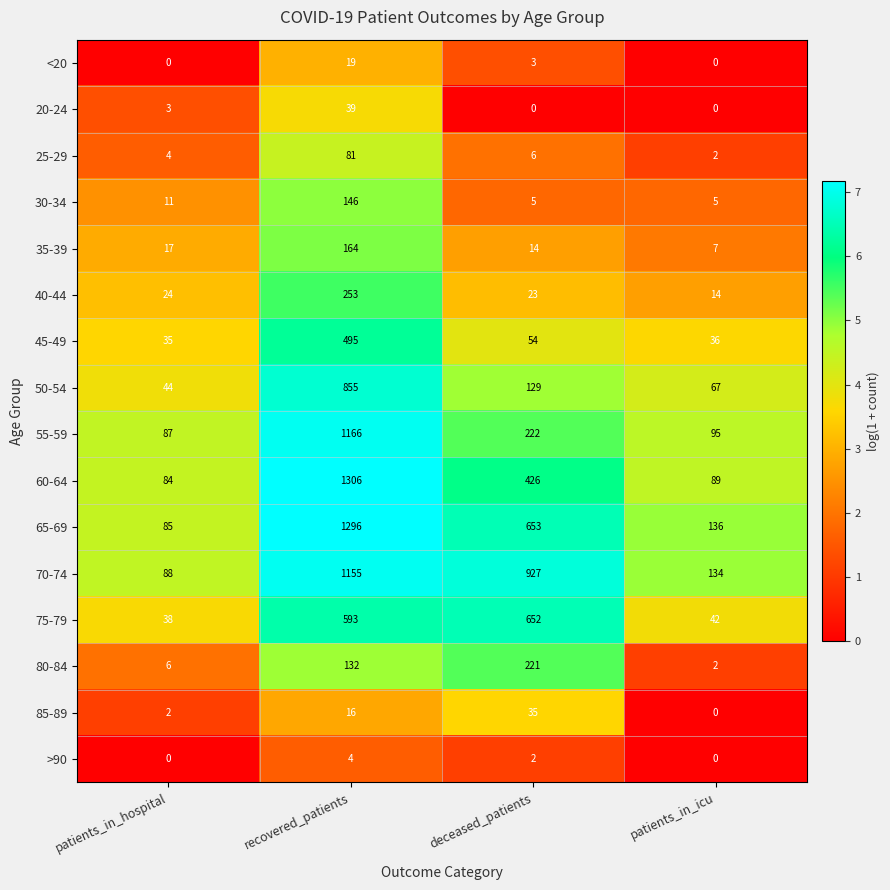

What is the spread (max minus min) of values at patients_in_icu?

136